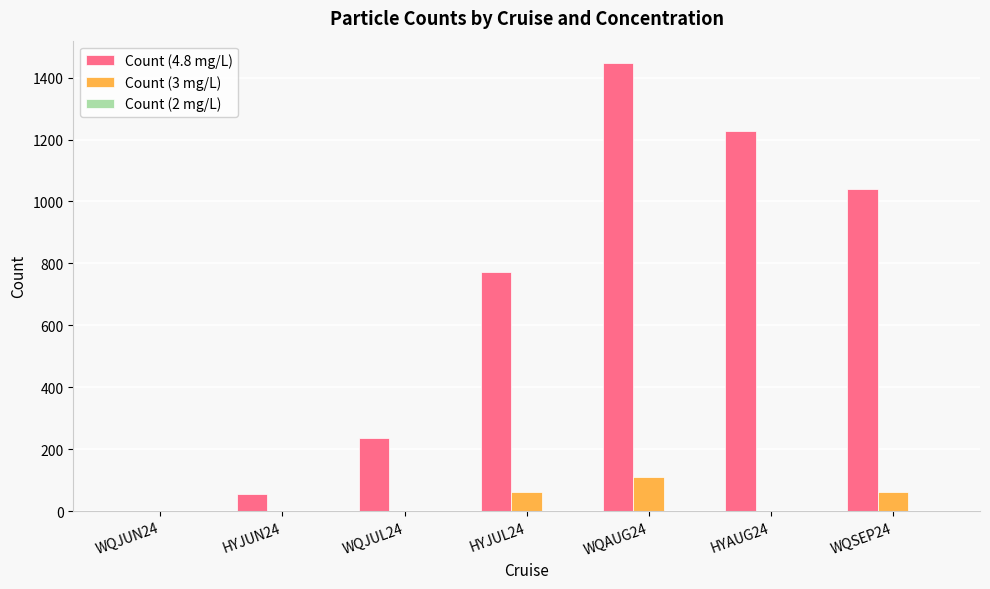

What is the total value across all series at HYJUL24?

835